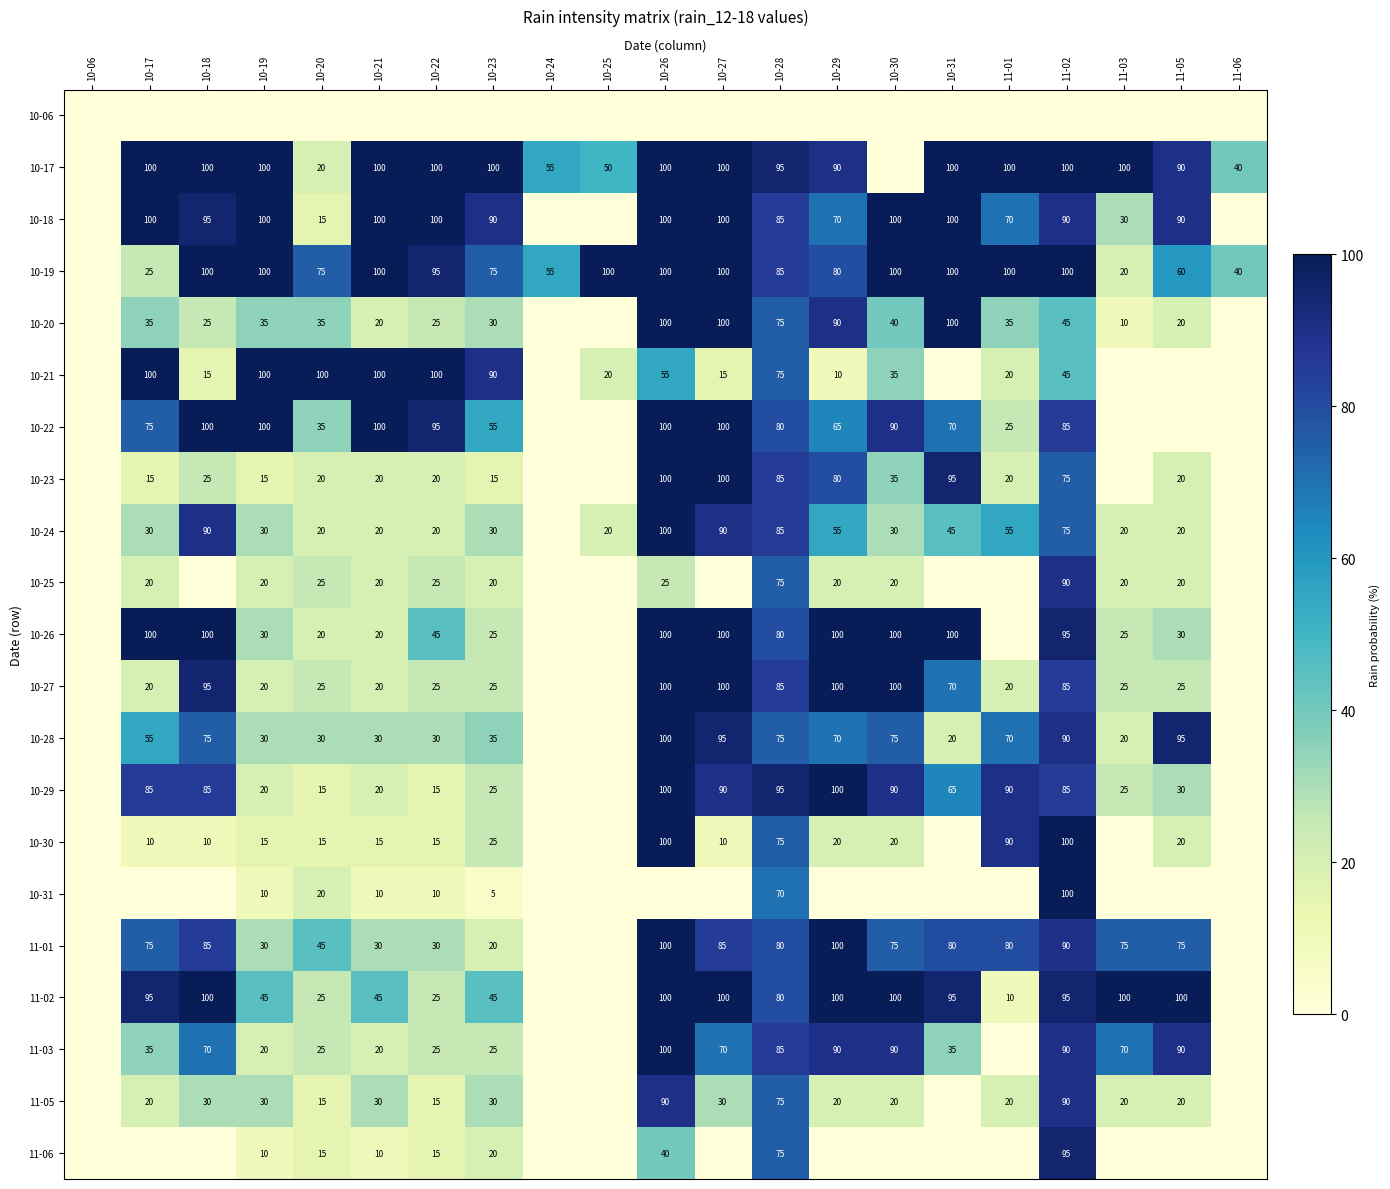

What is the sum of the 10-21 values at 11-01 and 10-25?

40